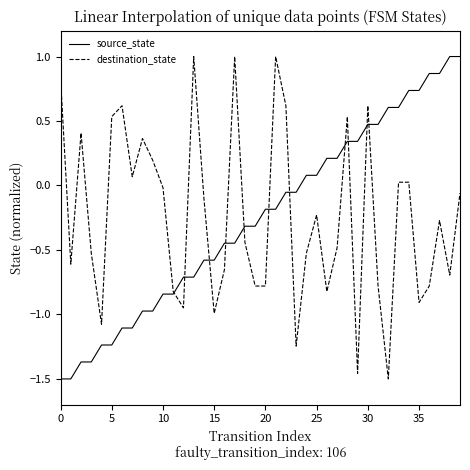

How many lines are shown in the chart?

2